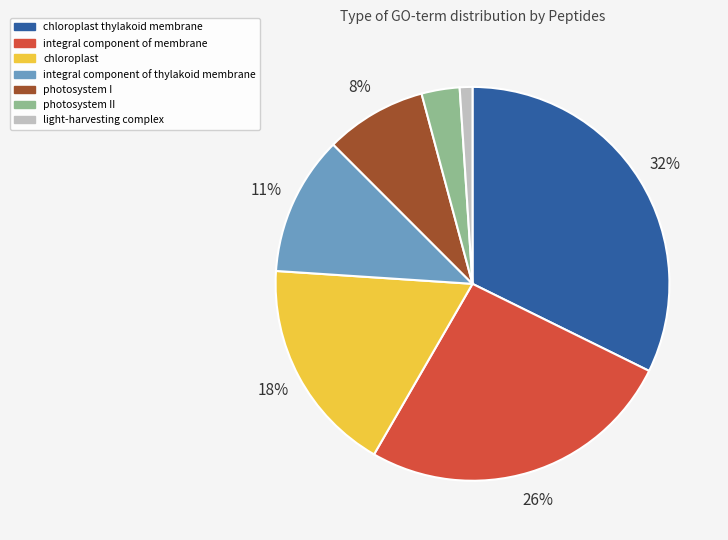

Is it true that photosystem II is 10% of the pie?

False